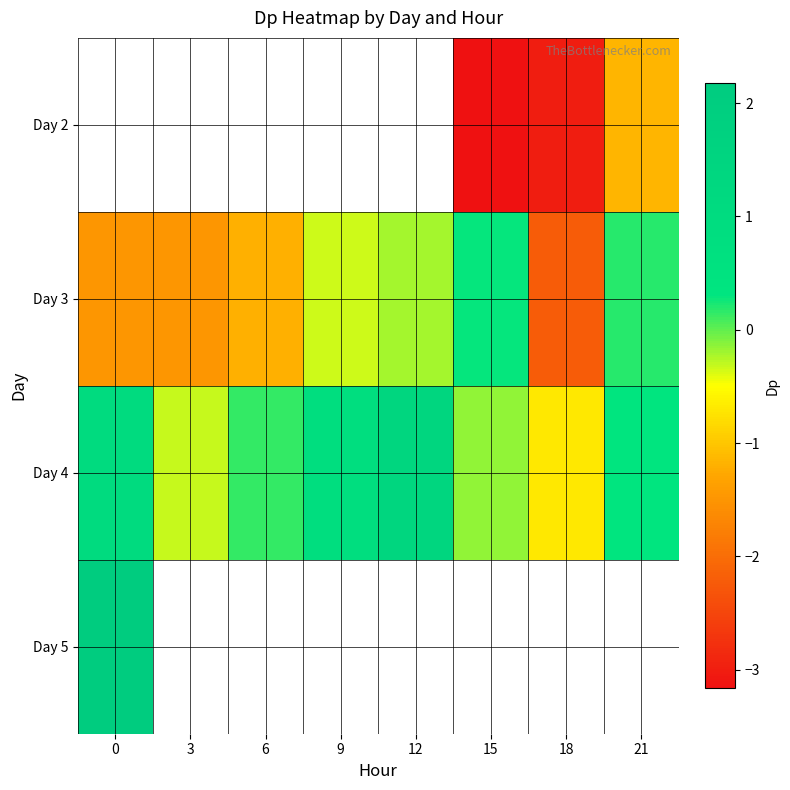

What is the highest value of the Day 3 series?

0.3